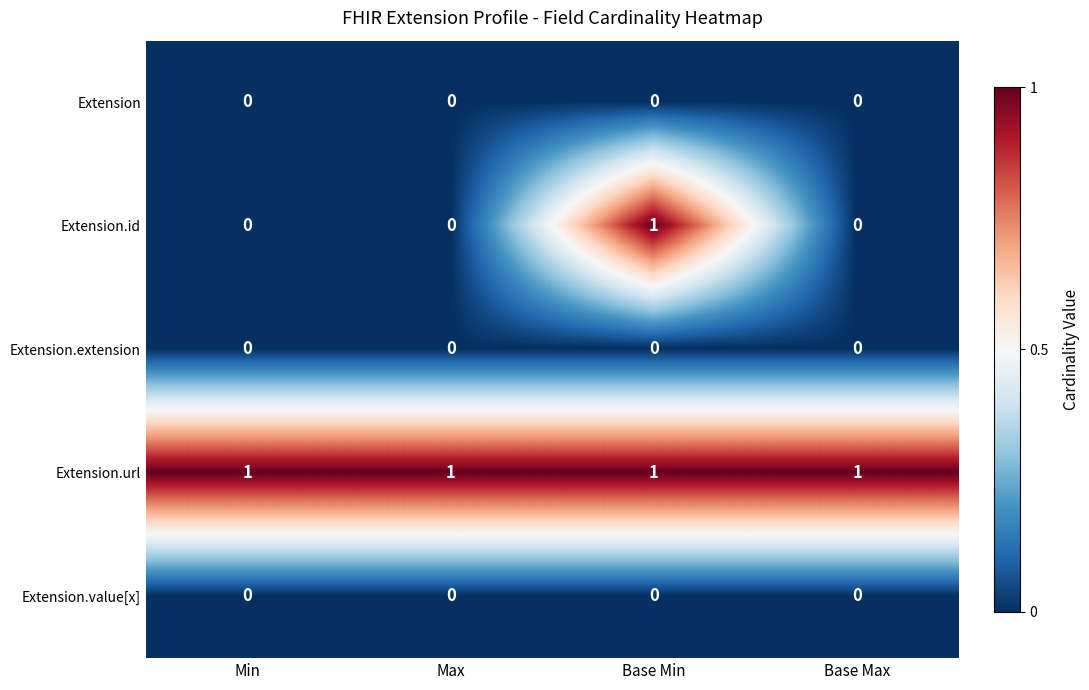

Which series changed the most between Min and Base Min?

Extension.id